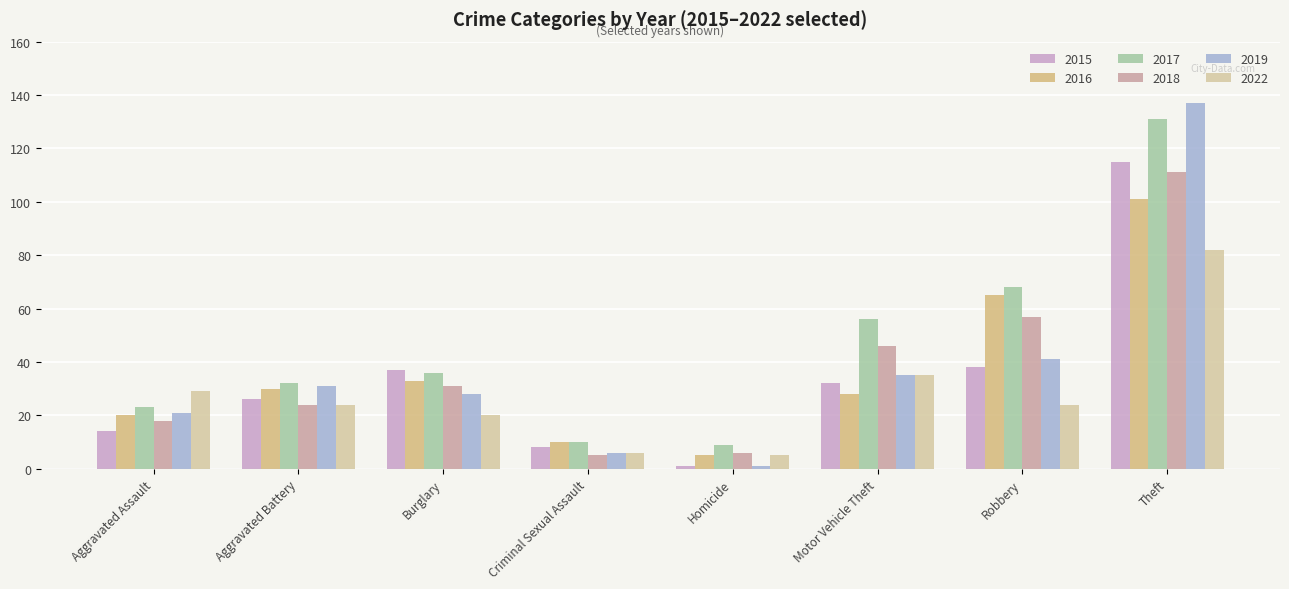

How many categories are shown in the chart?

8